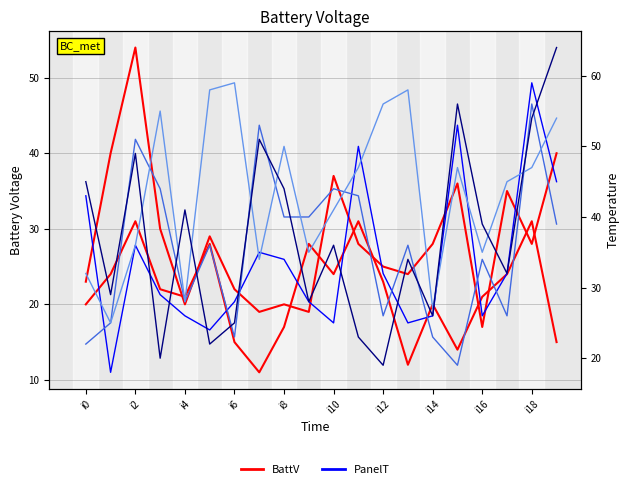

What is the maximum value shown in the chart?

64